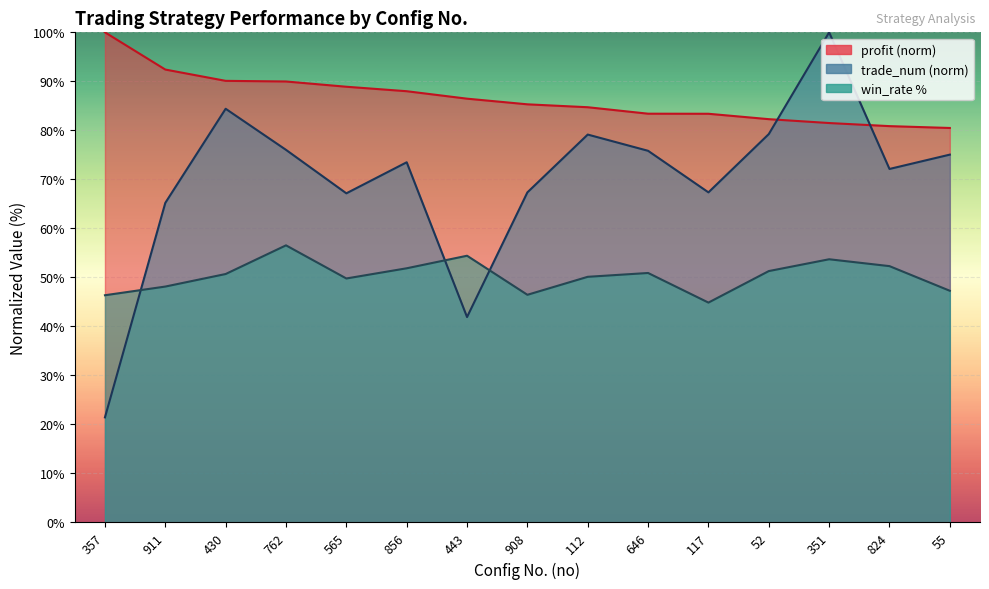

What is the sum of the profit values at 646 and 112?

168.1